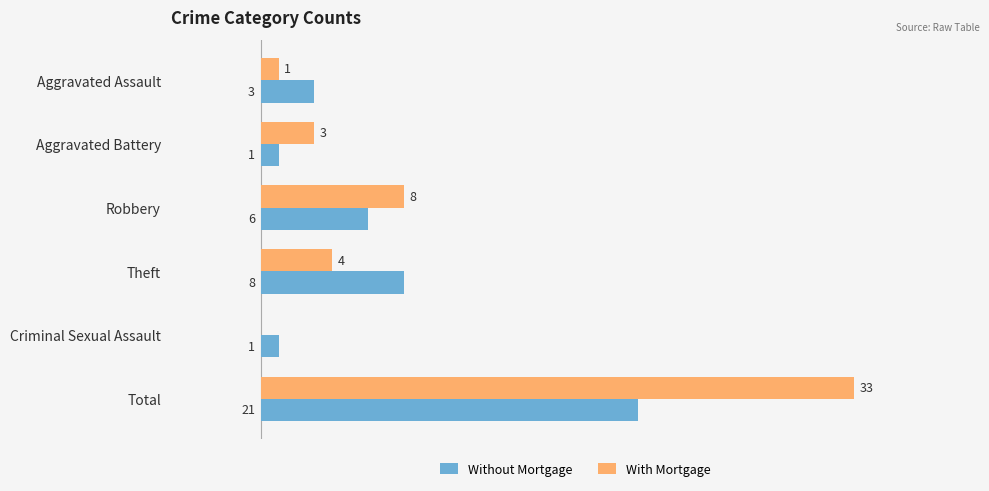

Where is With Mortgage nearest to the value 16?

Robbery